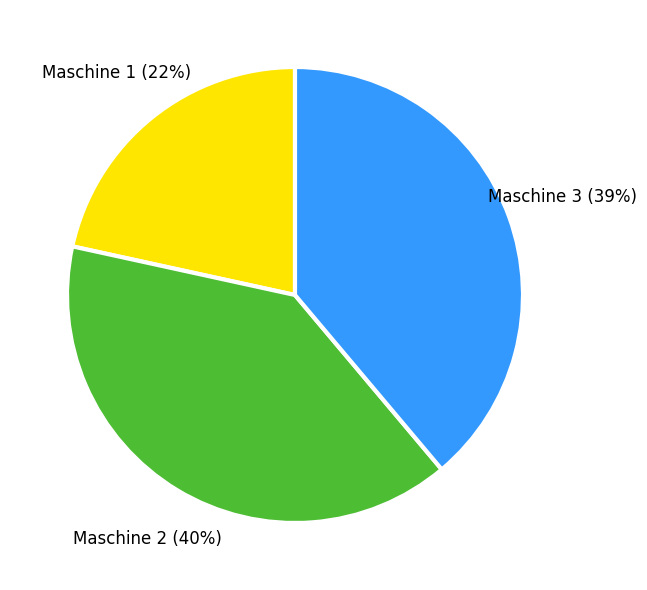

Is there a majority slice in this chart?

No